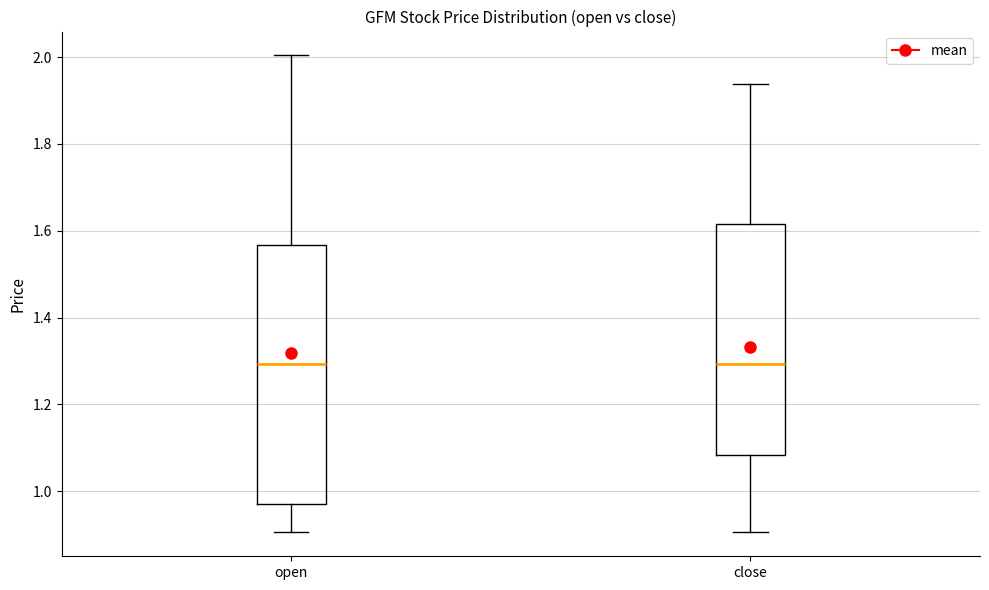

Reading left to right, transcribe this box plot: for each box, give where its median line is, the range the box spans, and where its two whiskers end, as read against the y-axis. The values are not printed on the chart, so give them approximately, as read against the axis.

open: median 1.30, box 0.98 to 1.56, whiskers 0.90 to 2.00
close: median 1.30, box 1.08 to 1.62, whiskers 0.90 to 1.94